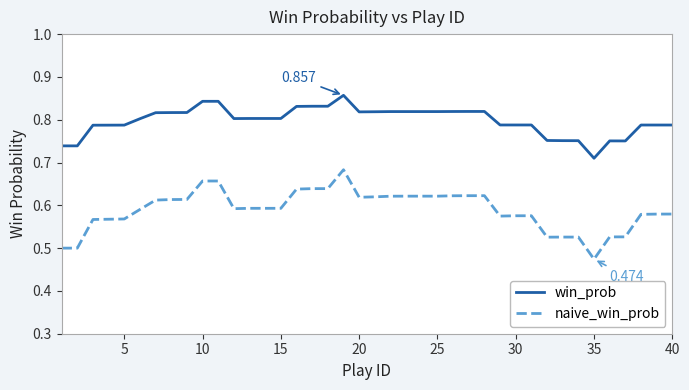

Which series has the largest total across all categories?

win_prob